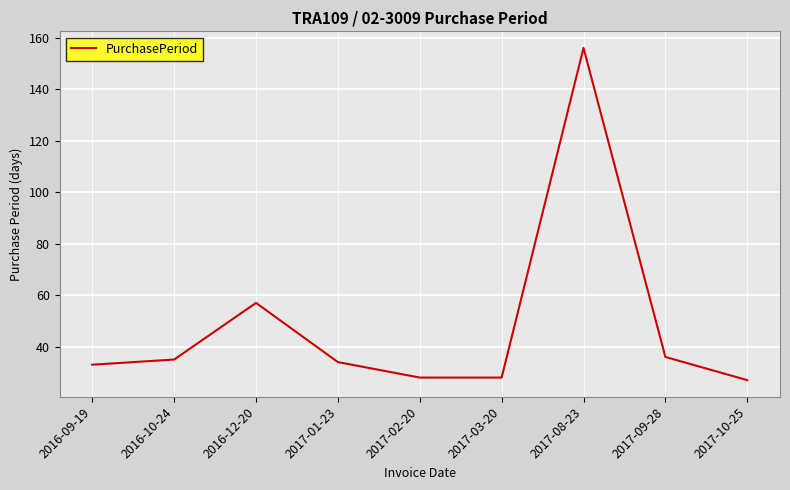

Reading right to left, what are all the values shown in this chart?

2017-10-25=27	2017-09-28=36	2017-08-23=156	2017-03-20=28	2017-02-20=28	2017-01-23=34	2016-12-20=57	2016-10-24=35	2016-09-19=33